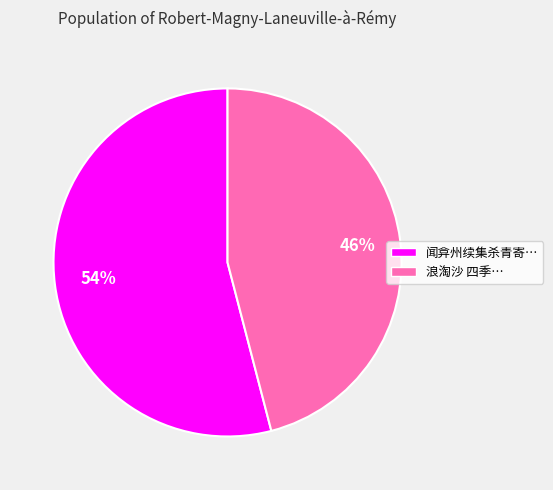

What is the ratio of the value at 闻弇州续集杀青寄… to the value at 浪淘沙 四季…?

1.2